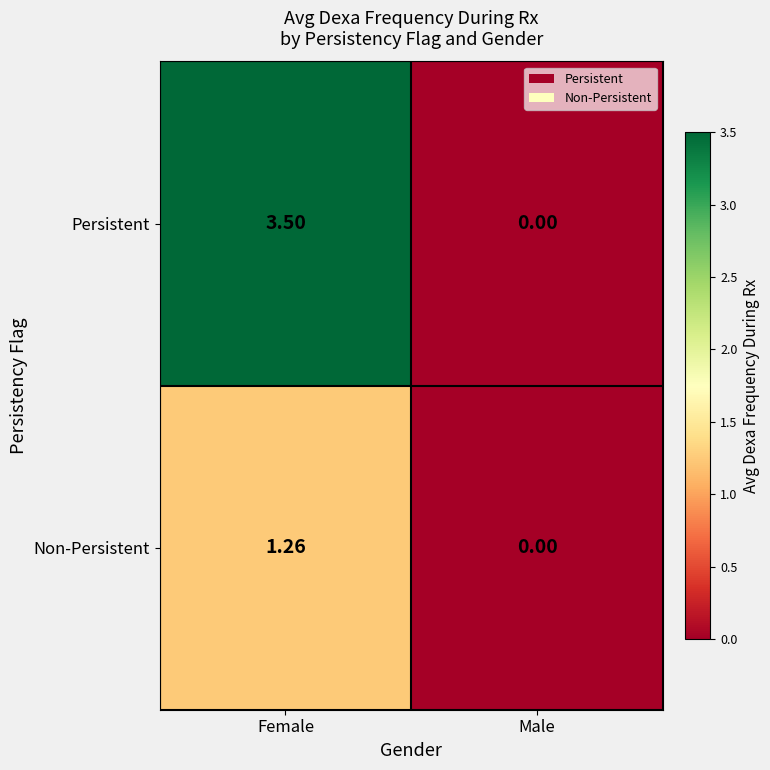

Which label corresponds to the smallest value in the chart?

Male